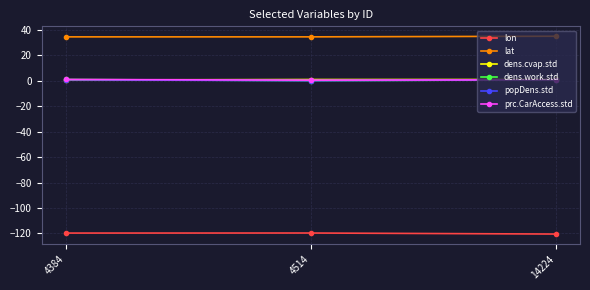

Is the value of dens.cvap.std at 4384 greater than the value of lon at 4384?

Yes